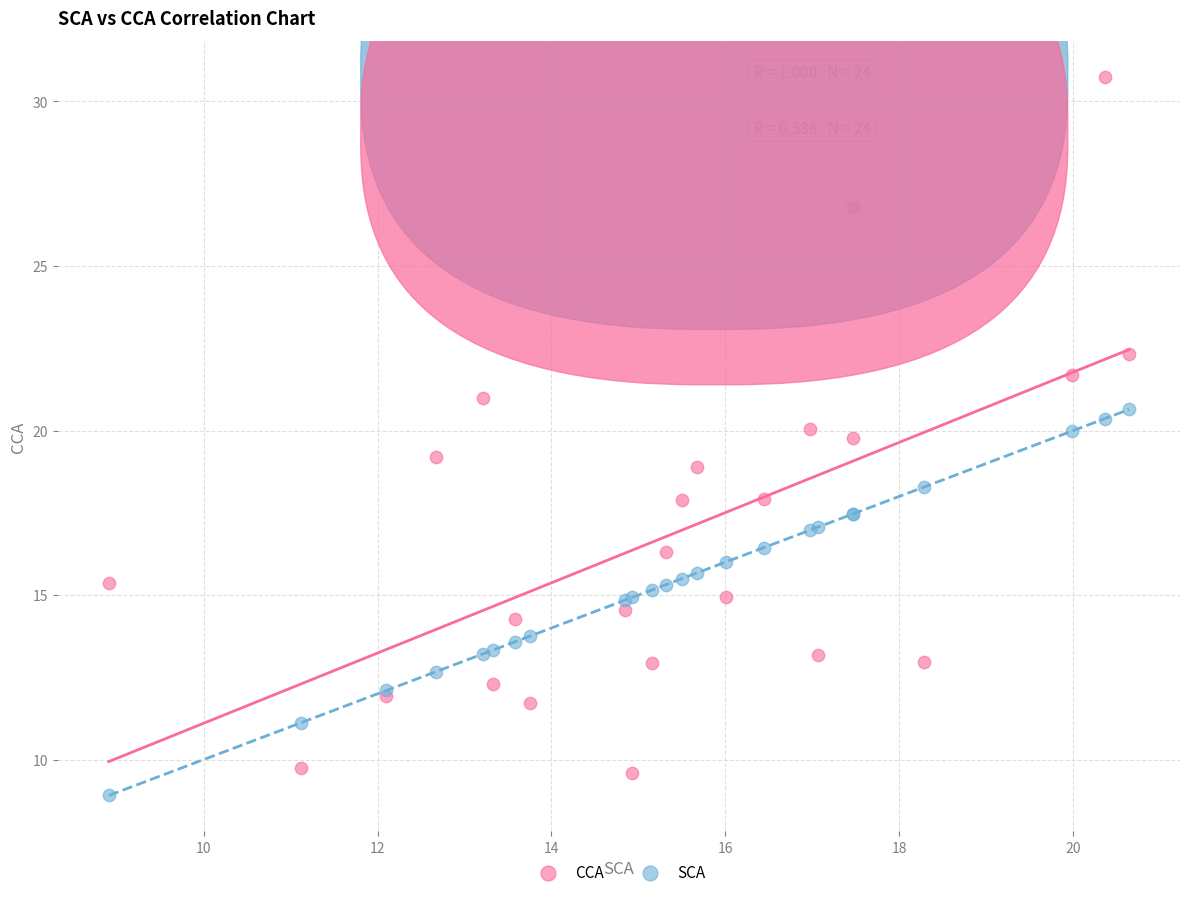

What are all the series names shown in the legend?

CCA, SCA